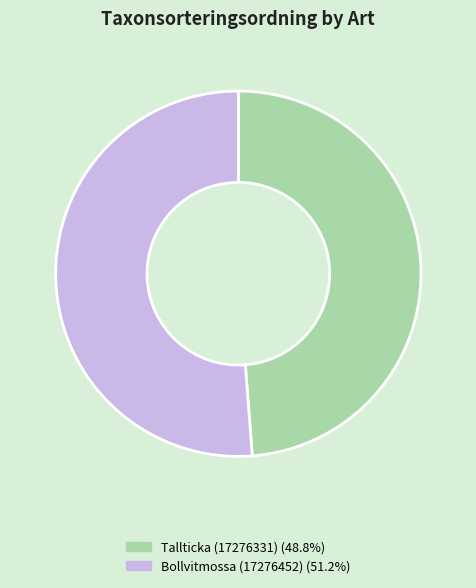

What is the smallest slice in the pie chart?

Tallticka (17276331)